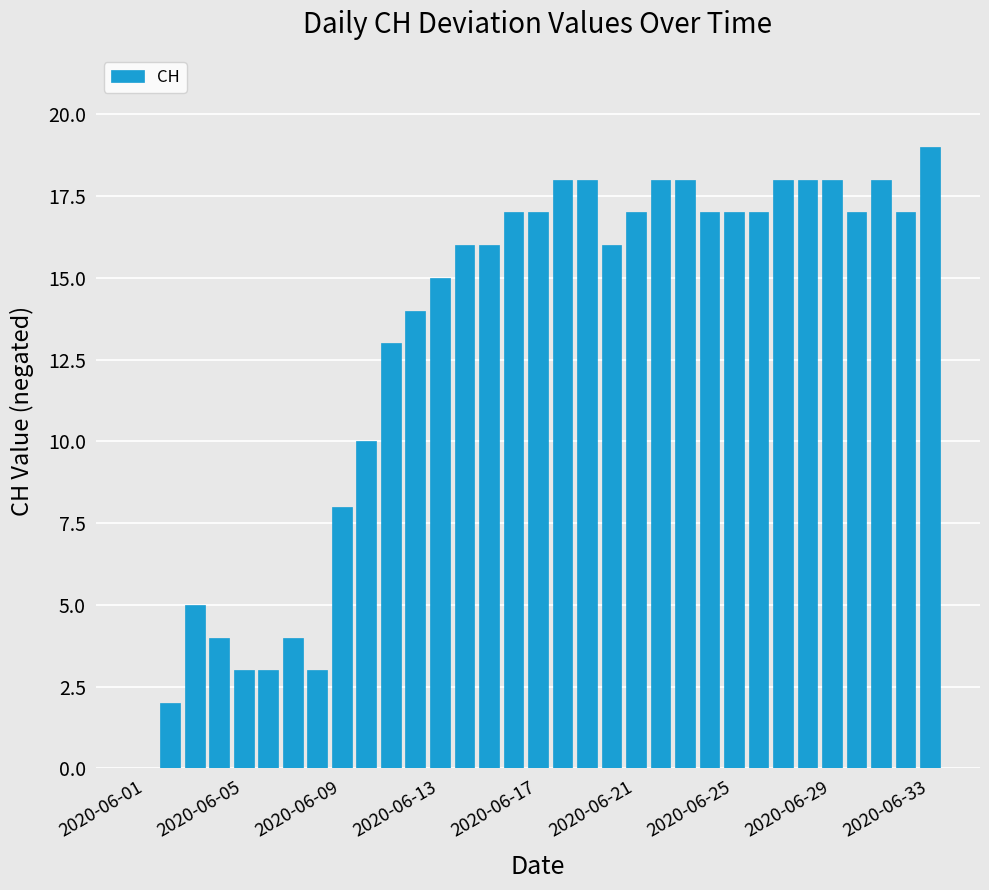

What is the greatest value displayed?

19